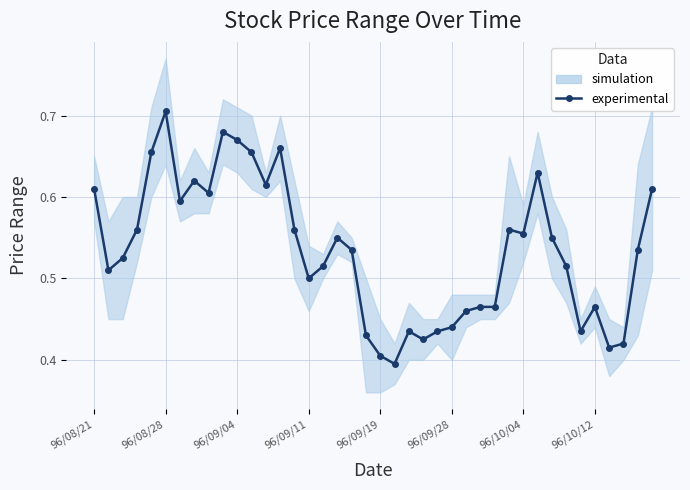

True or false: the data shows 0.5 at 26.

True